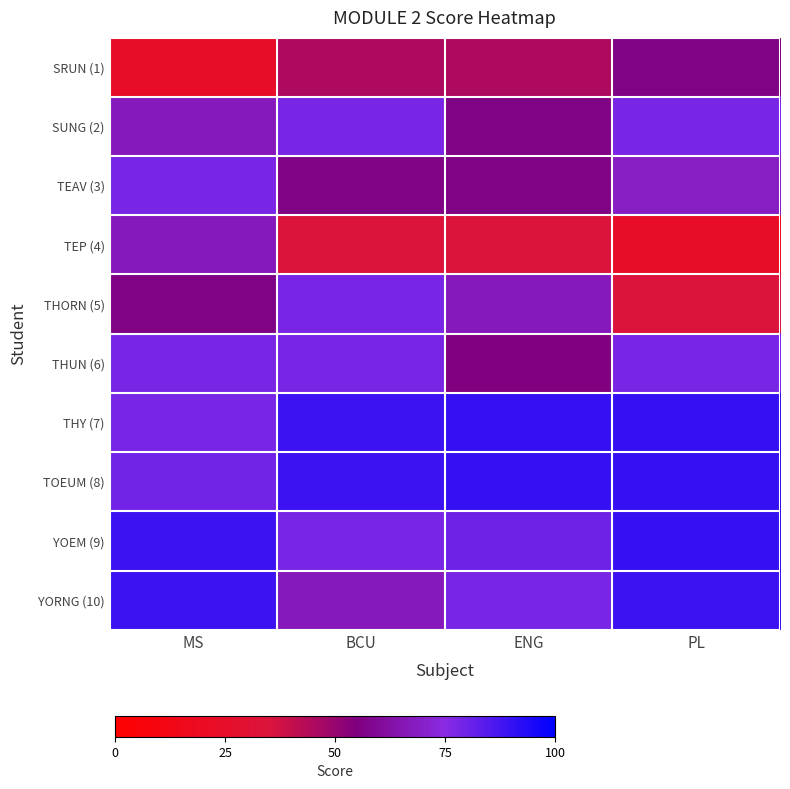

What is the difference between the highest and lowest values at BCU?

55